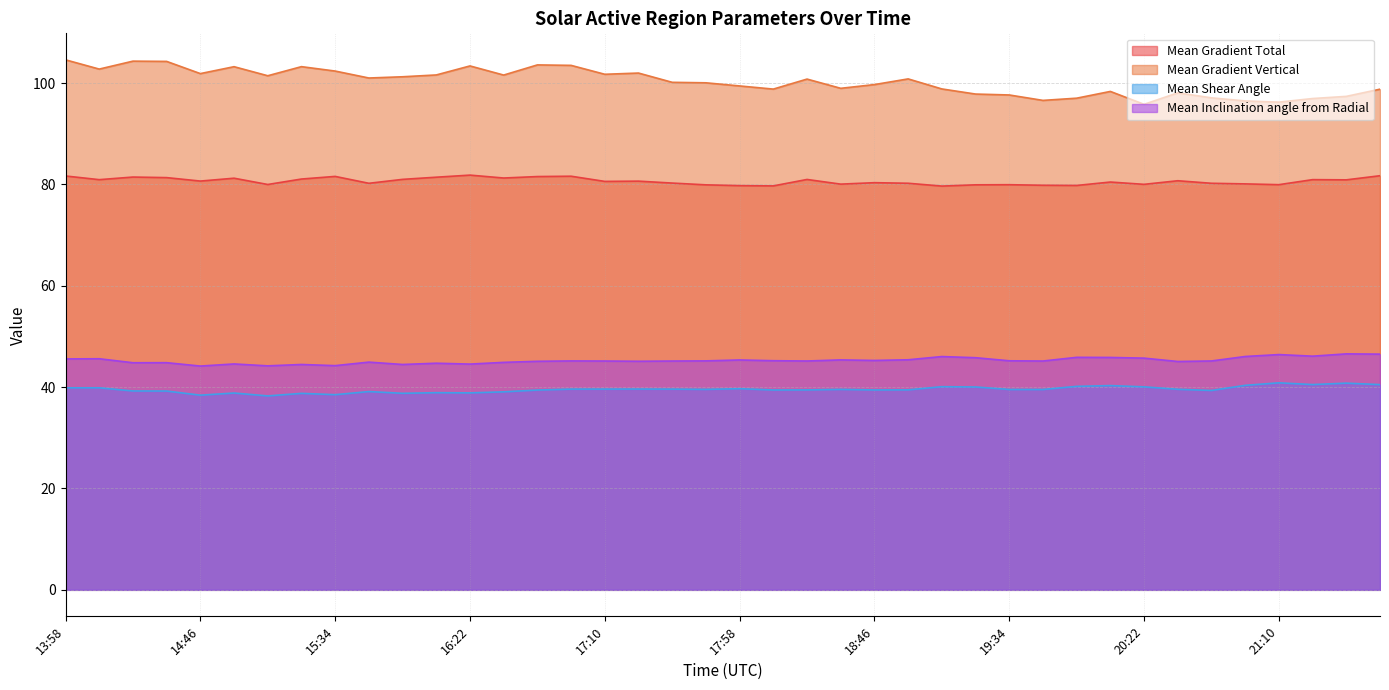

What is the sum of all Mean Gradient Vertical values?

4009.4